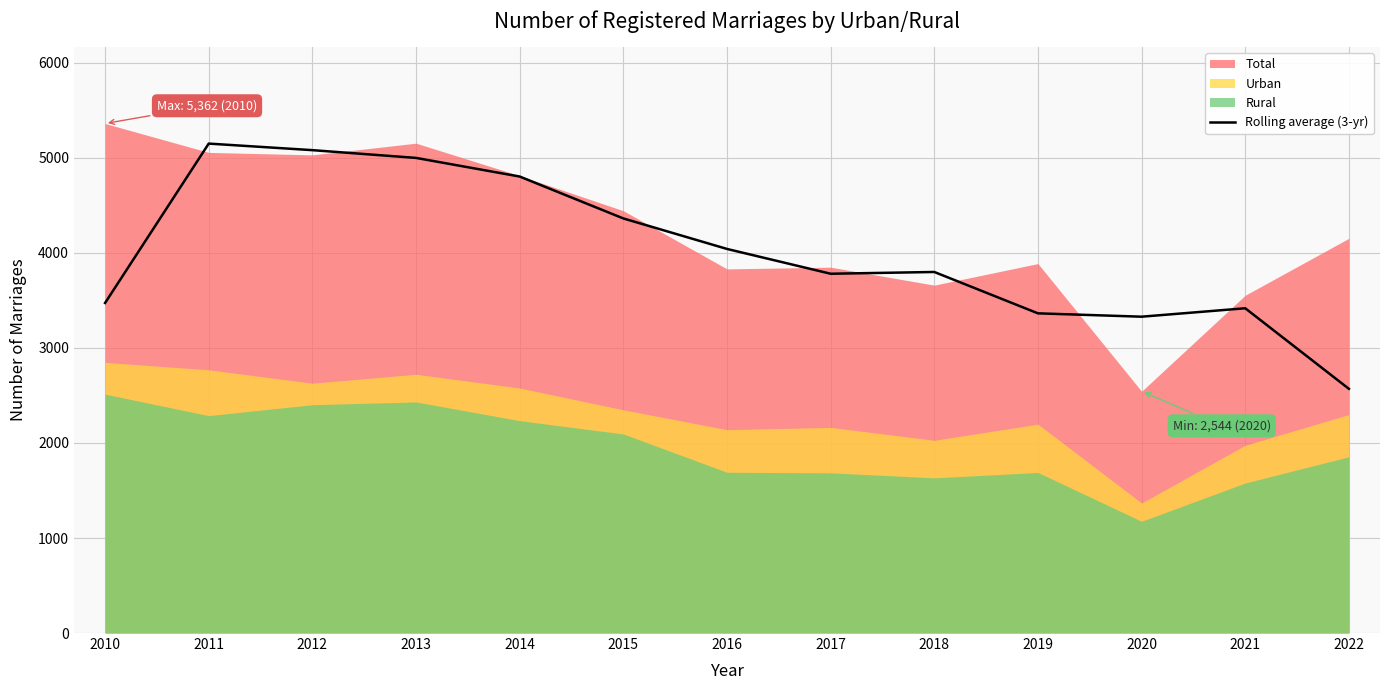

At which category does the data reach its first local peak?

2011